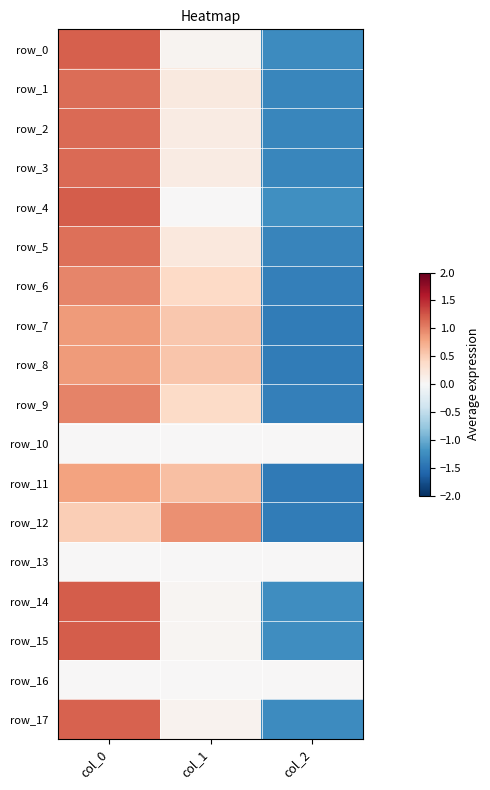

Reading left to right, what are all the values shown in this chart?

row_0: 1.2	0.1	-1.3
row_1: 1.1	0.2	-1.3
row_2: 1.1	0.2	-1.3
row_3: 1.1	0.2	-1.3
row_4: 1.2	0.0	-1.2
row_5: 1.1	0.2	-1.3
row_6: 1.0	0.4	-1.4
row_7: 0.9	0.5	-1.4
row_8: 0.8	0.6	-1.4
row_9: 1.0	0.4	-1.4
row_10: 0.0	0.0	0.0
row_11: 0.8	0.6	-1.4
row_12: 0.5	0.9	-1.4
row_13: 0.0	0.0	0.0
row_14: 1.2	0.0	-1.2
row_15: 1.2	0.0	-1.2
row_16: 0.0	0.0	0.0
row_17: 1.2	0.1	-1.3